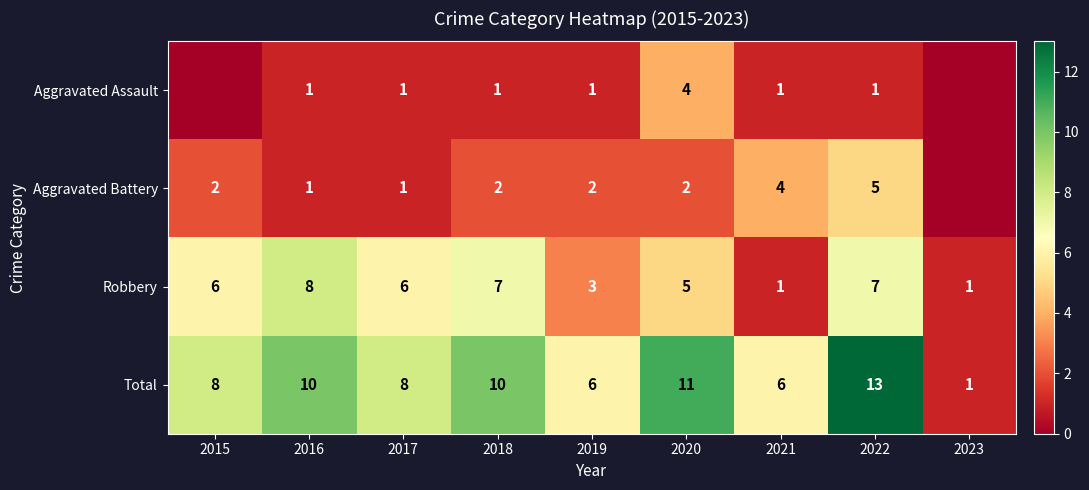

What is the difference between the Robbery values at 2021 and 2015?

5